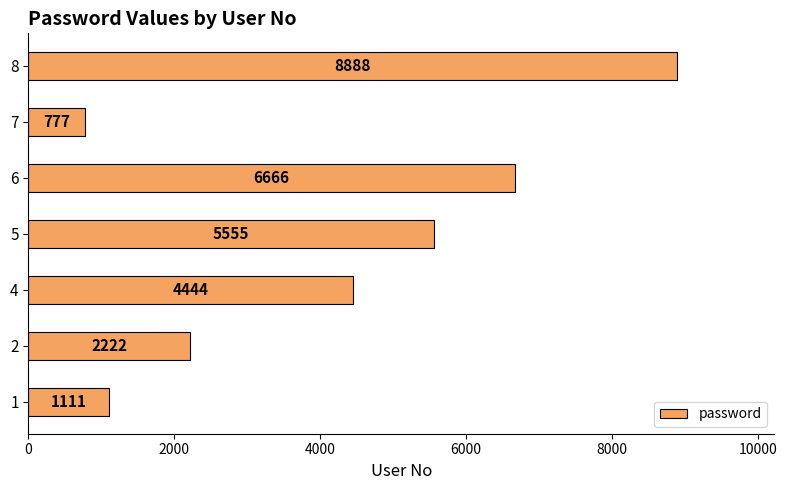

Read the value at 1, to the nearest 10.

1110